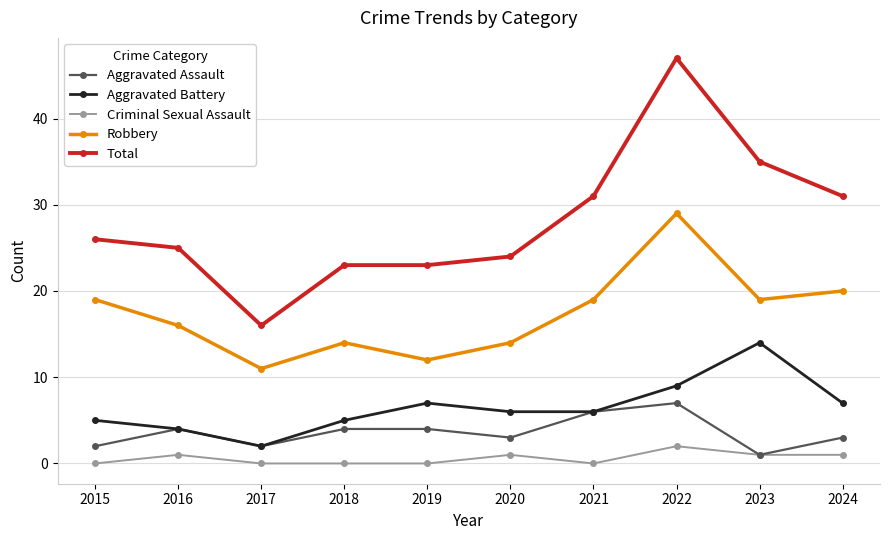

True or false: Robbery and Aggravated Assault cross at least once.

False